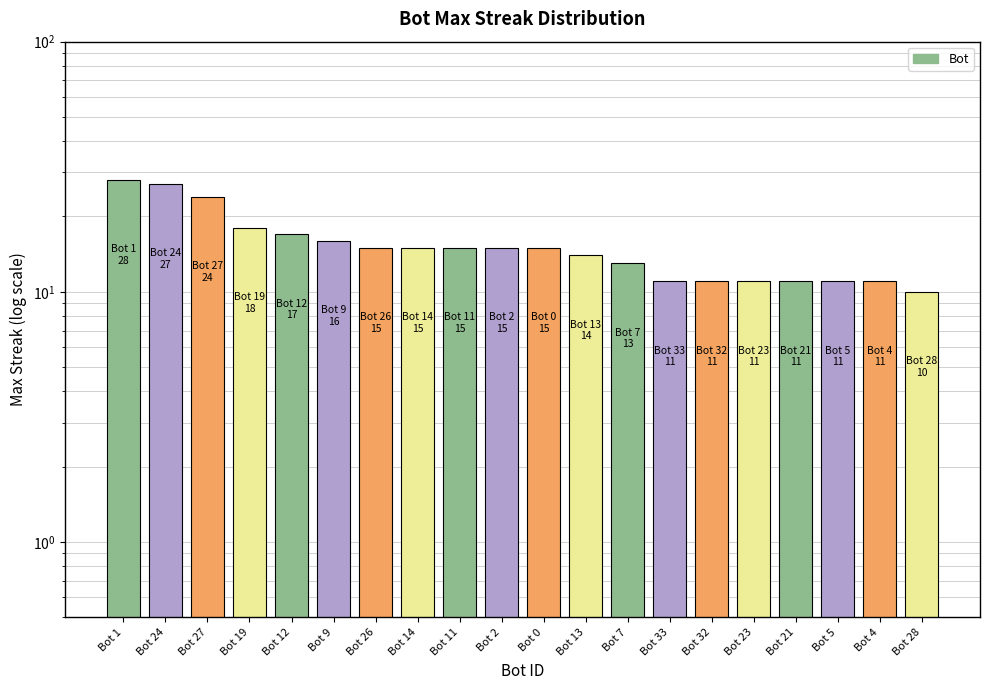

True or false: the data shows 18 at Bot 5.

False